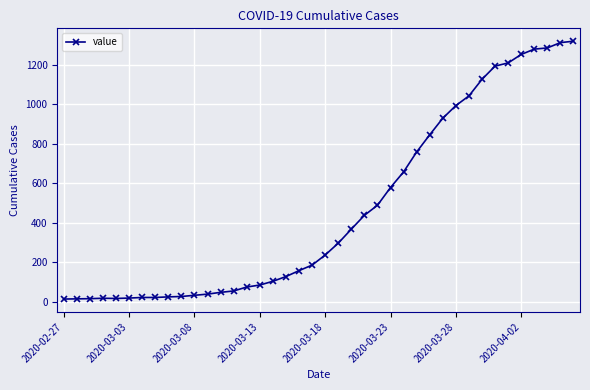

What is the average value?

467